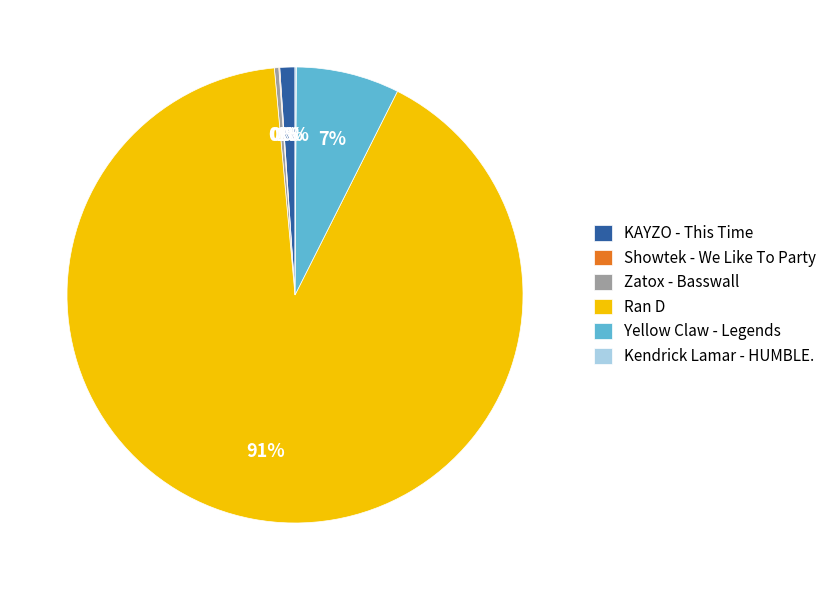

To the nearest percent, what percentage of the pie is KAYZO - This Time?

1%